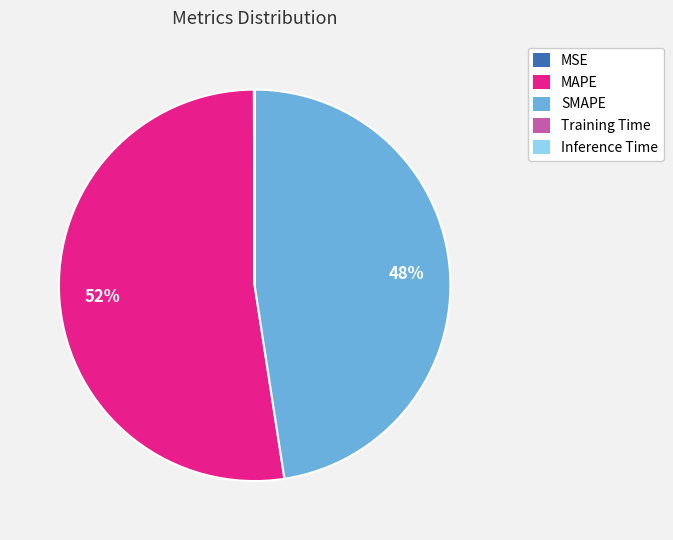

What is the largest slice in the pie chart?

MAPE